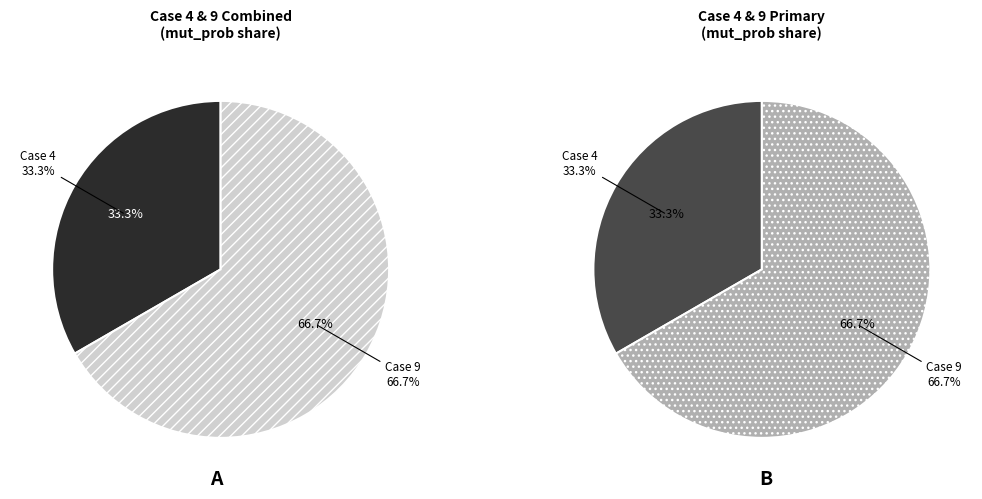

Is the sum of 4 and 9 greater than half?

Yes